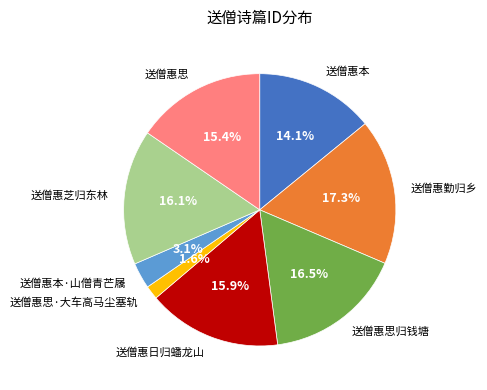

Do 送僧惠本·山僧青芒屩 and 送僧惠思归钱塘 together represent more than half of the pie?

No